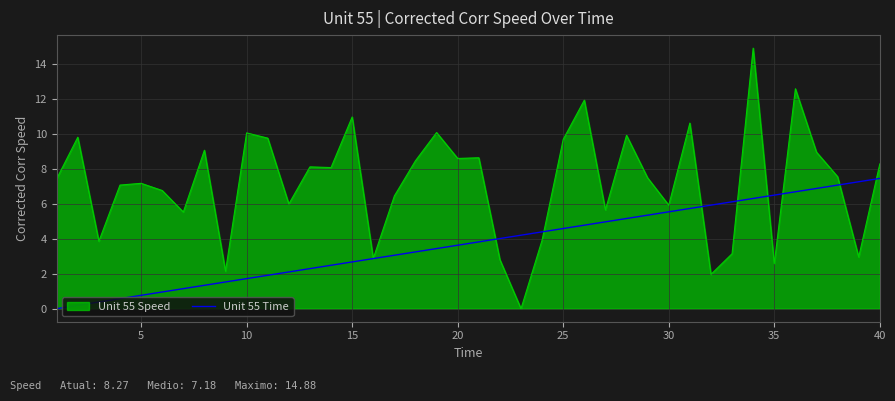

Which series has the largest total across all categories?

Unit 55 Speed